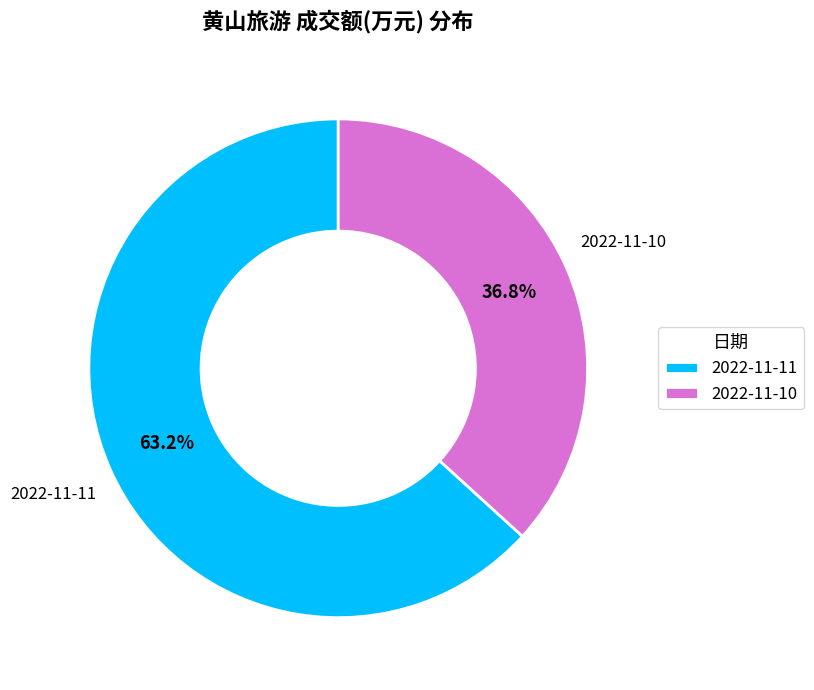

To the nearest percent, what is the average slice percentage?

50%